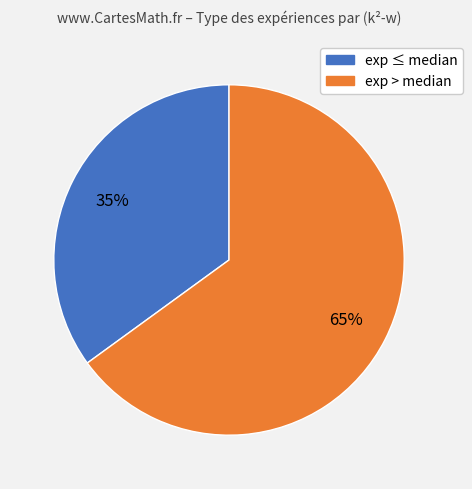

How many slices are in this pie chart?

2